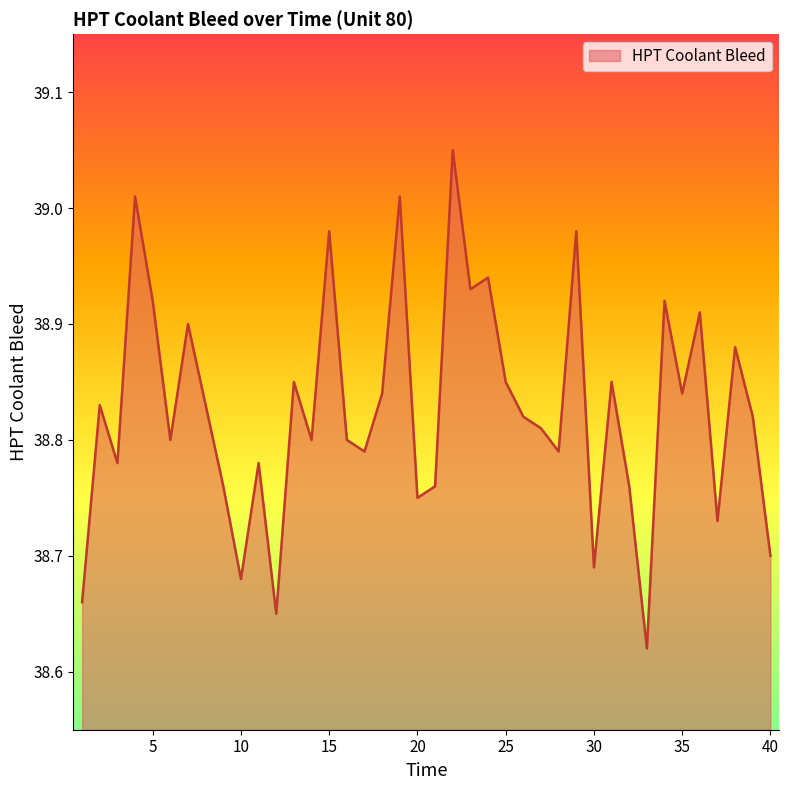

Rank the categories by value from lowest to highest.

33, 12, 1, 10, 30, 40, 37, 20, 9, 21, 32, 3, 11, 17, 28, 6, 14, 16, 27, 26, 39, 2, 8, 18, 35, 13, 25, 31, 38, 7, 36, 5, 34, 23, 24, 15, 29, 4, 19, 22